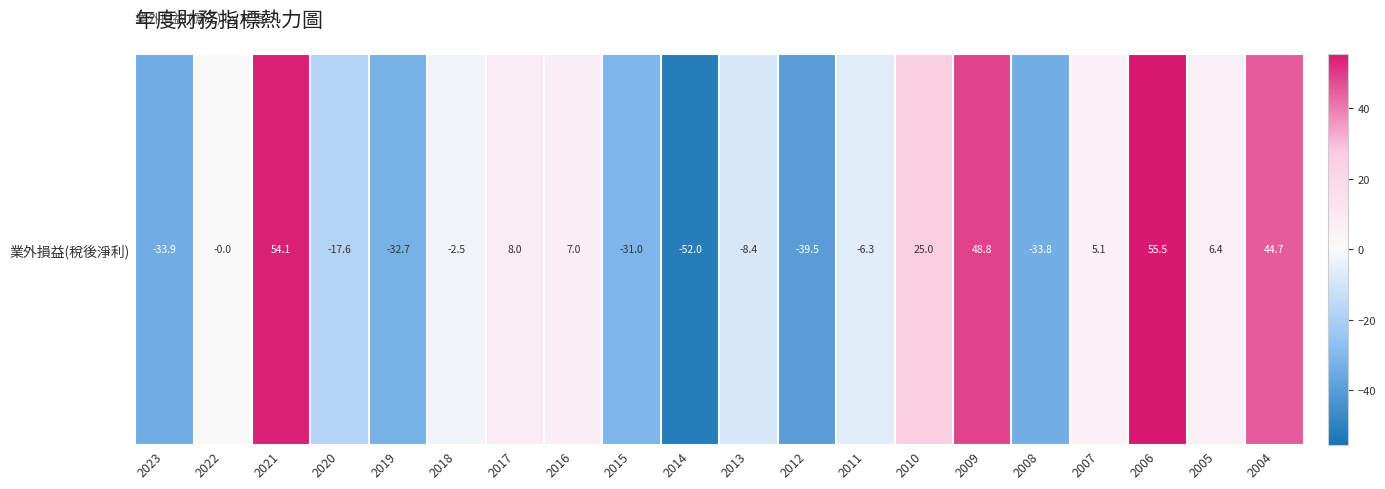

List the labels in order of value, largest first.

2006, 2021, 2009, 2004, 2010, 2017, 2016, 2005, 2007, 2022, 2018, 2011, 2013, 2020, 2015, 2019, 2008, 2023, 2012, 2014